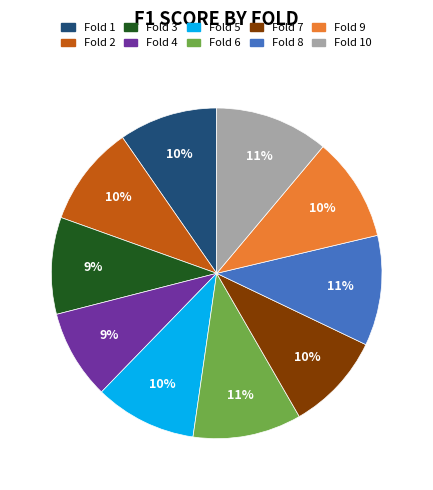

To the nearest percent, what is the difference between the largest and smallest slice percentages?

2%